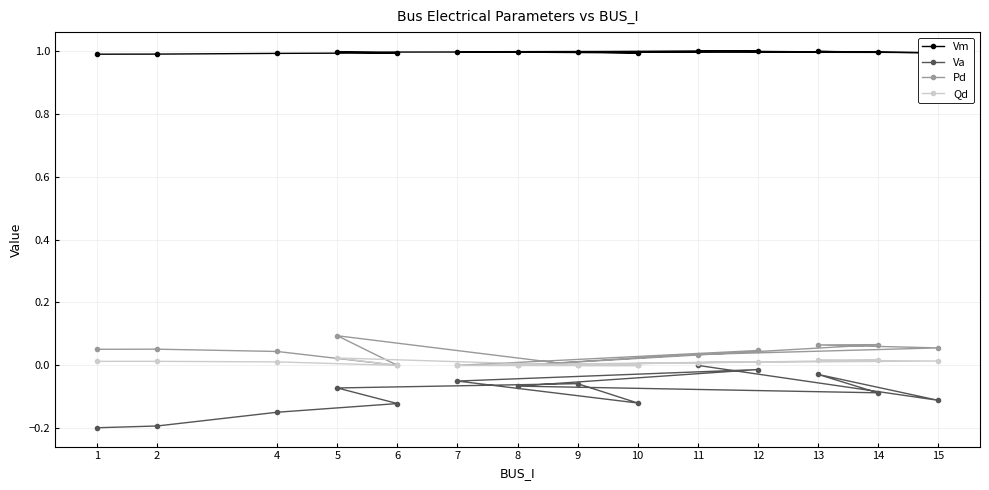

How many values in Pd are above zero?

9